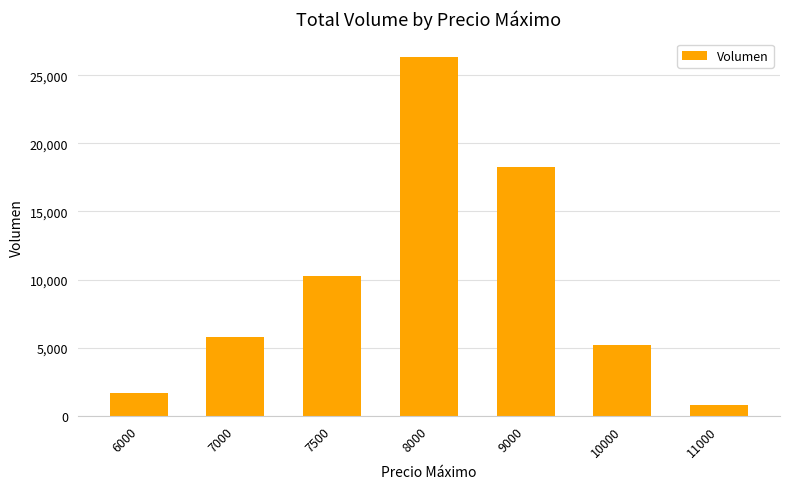

What is the approximate value at 9000, to the nearest 50?

18300